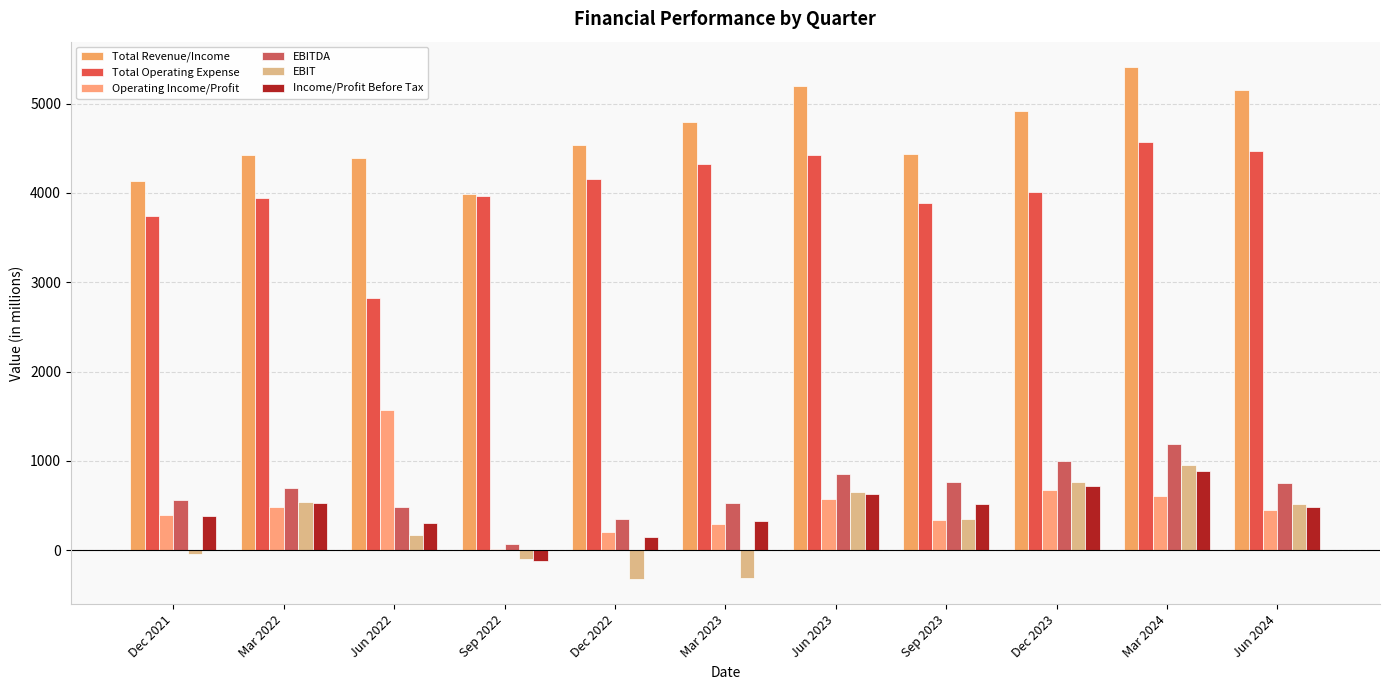

Between Mar 2022 and Dec 2023, which series saw the biggest shift?

Total Revenue/Income